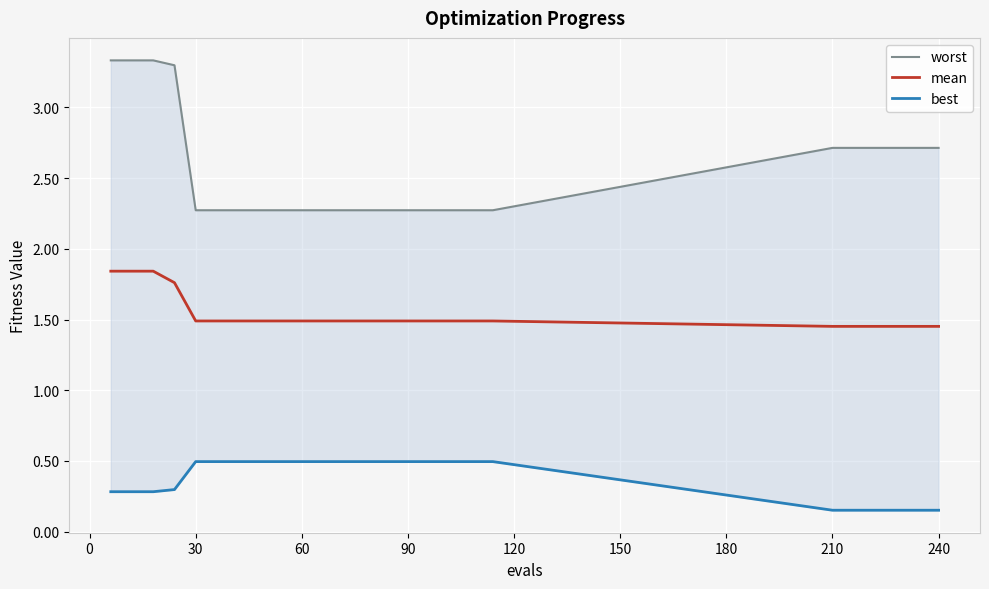

The value of mean at 240 is 2.2. True or false?

False